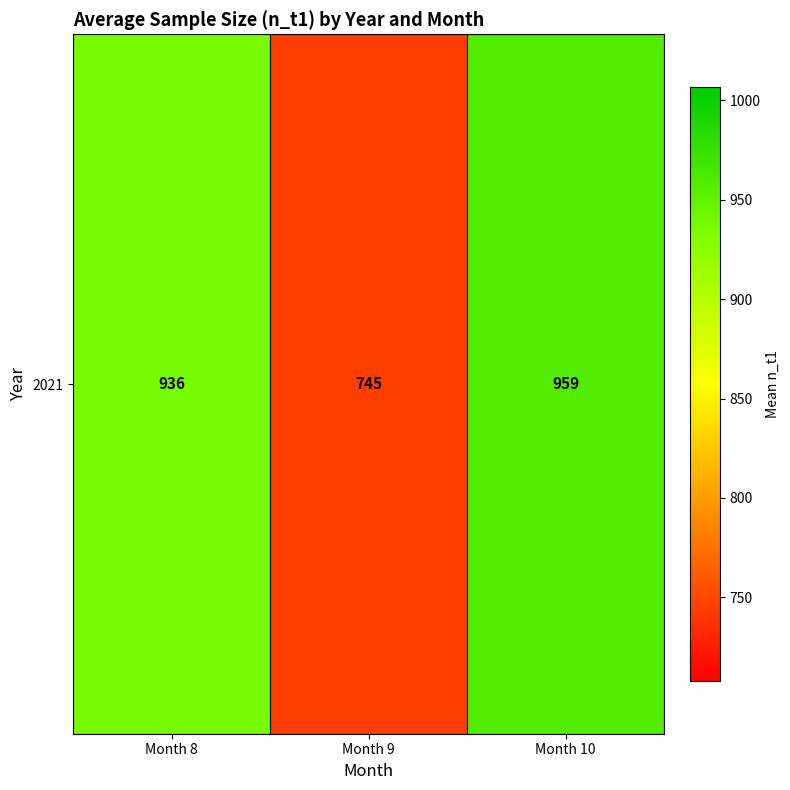

List the labels in order of value, largest first.

Month 10, Month 8, Month 9